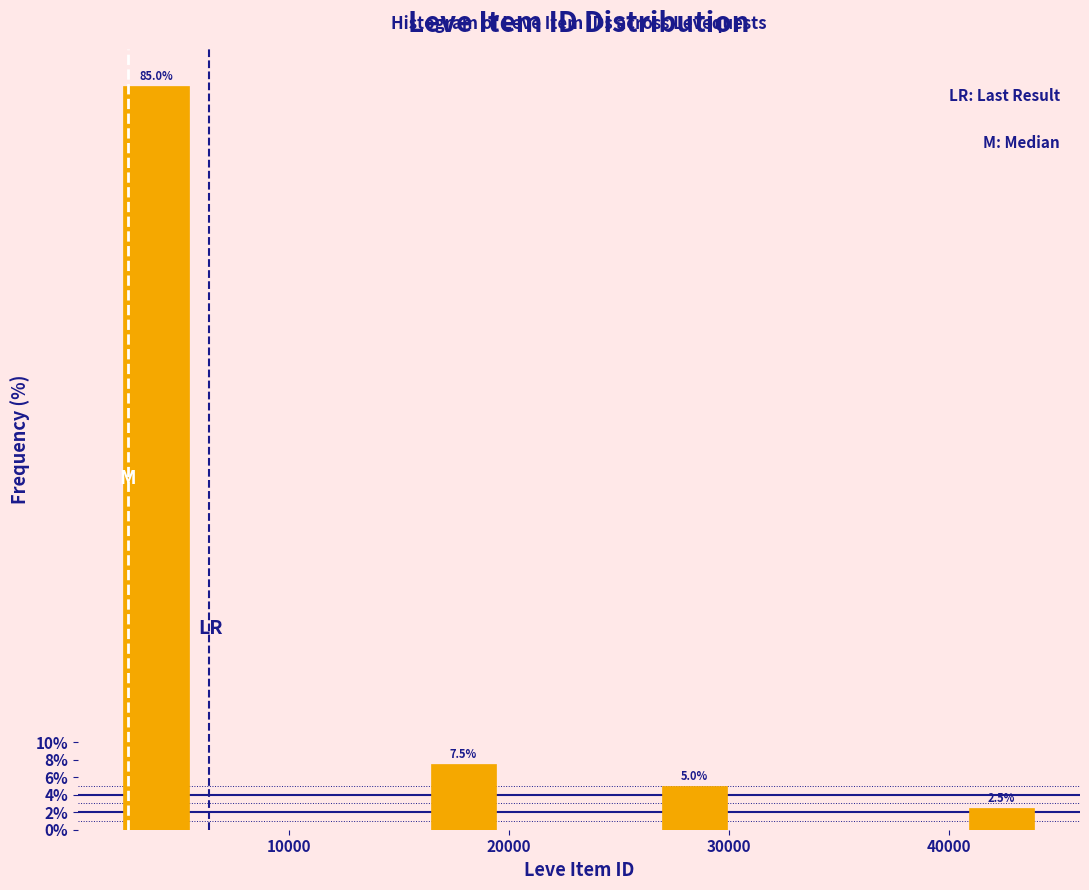

Around what value on the x-axis is the tallest bar? Give the approximate position of its centre, as read against the axis.

4000